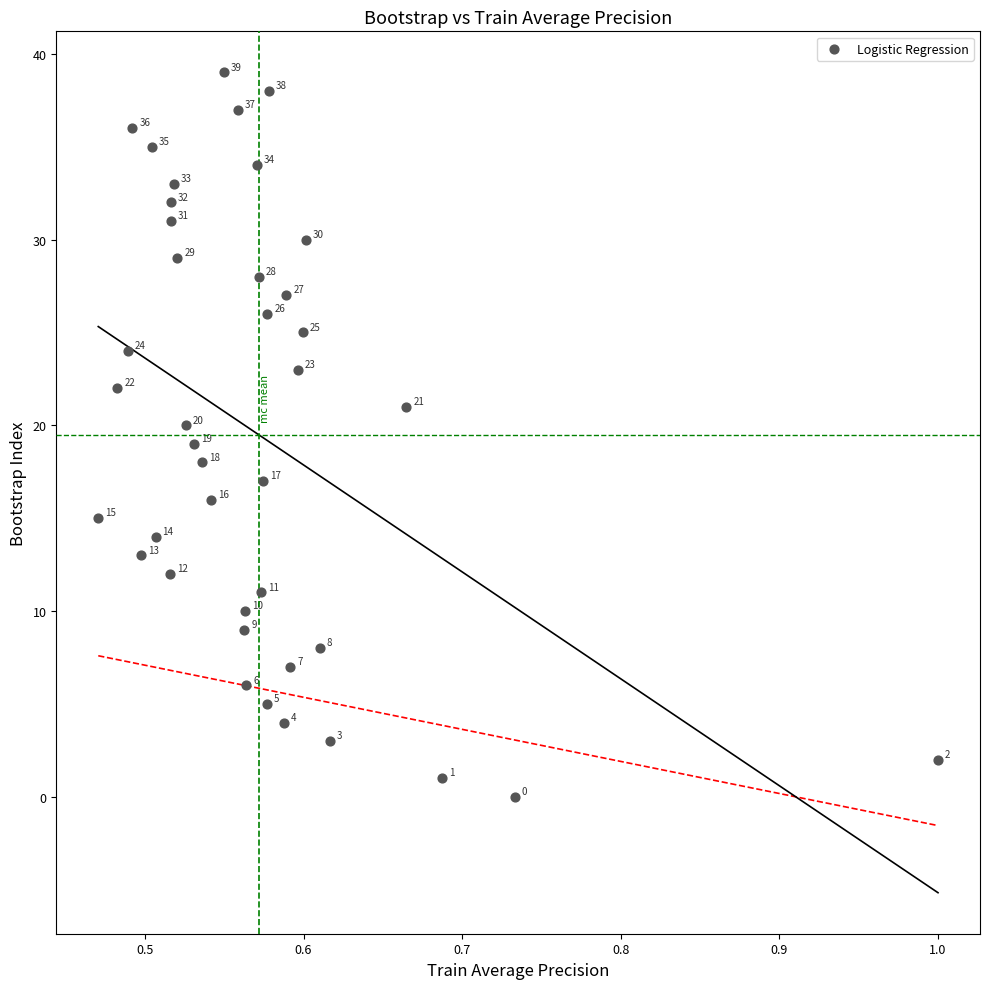

What Y value in the scatter plot is closest to 19?

19